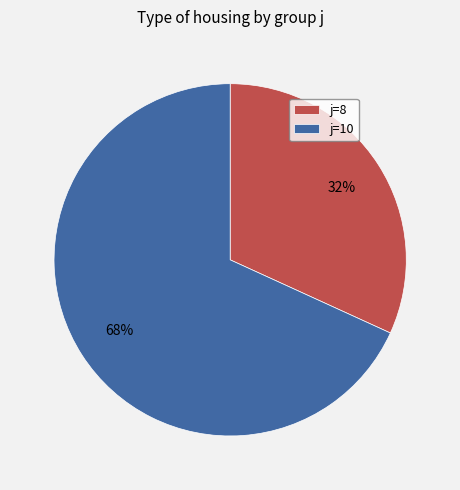

To the nearest percent, what percentage of the pie is j=8?

32%